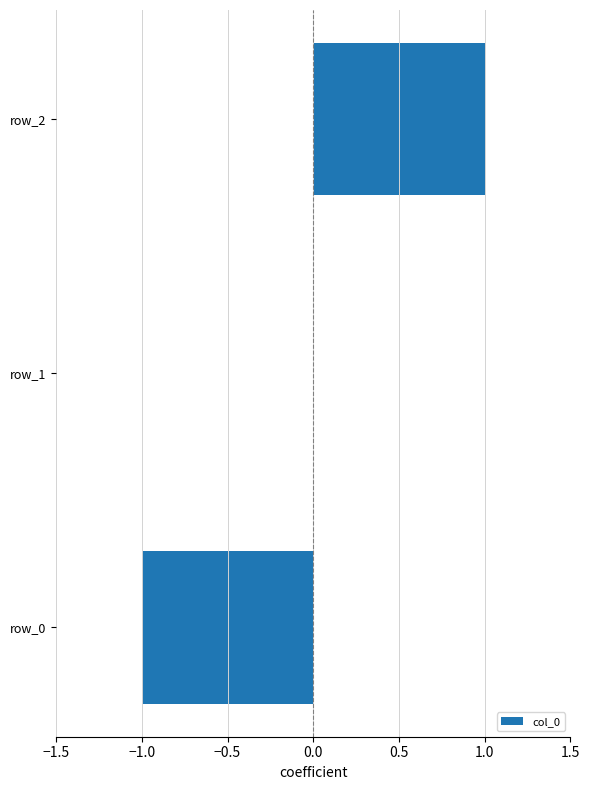

How many distinct data groups are displayed?

1